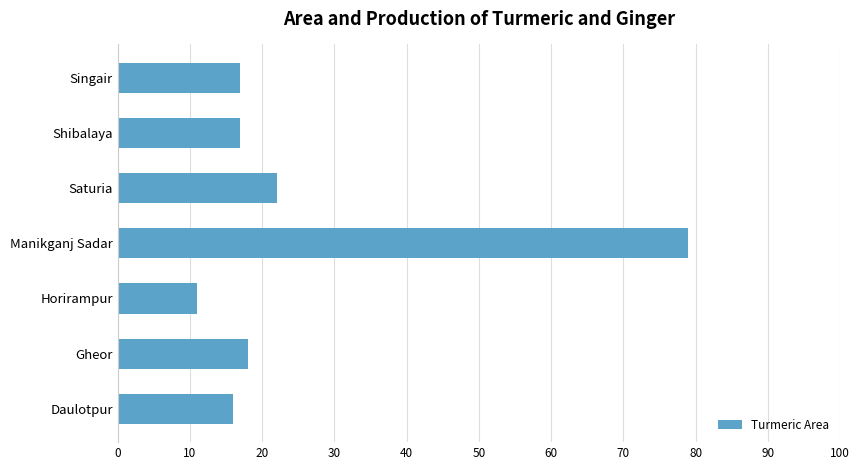

Is it true that the value at Daulotpur is 16?

True